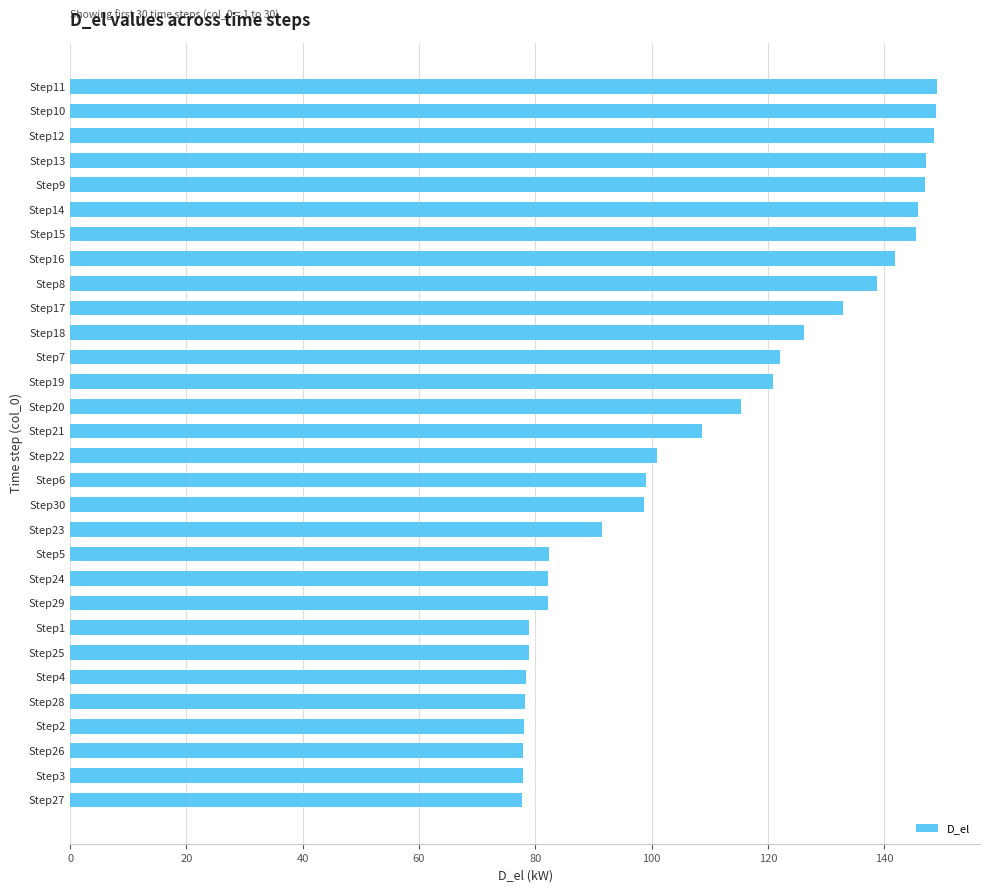

Is it true that the value at Step13 is 71.6?

False